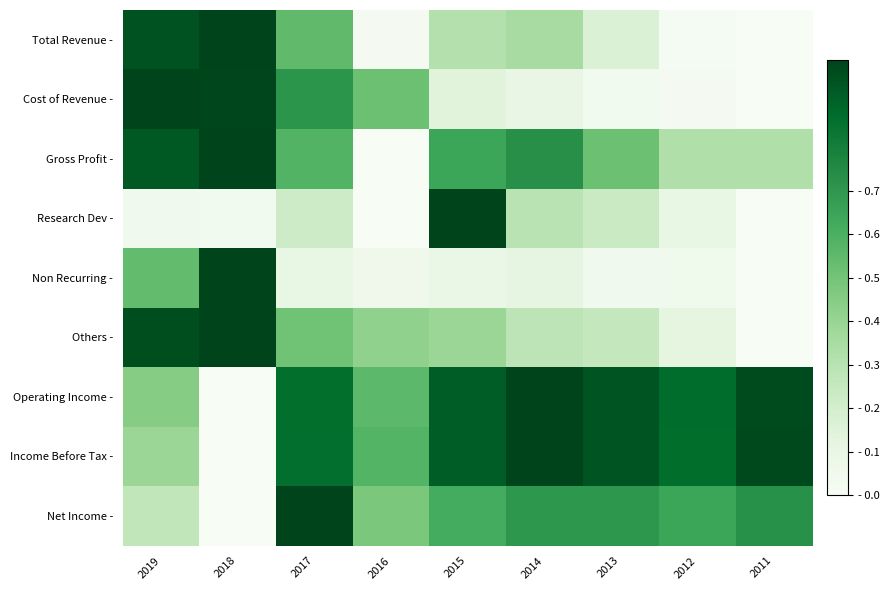

Reading left to right, transcribe all the data shown in this chart.

Total Revenue -: 2019=1.0	2018=1.0	2017=0.5	2016=0.0	2015=0.3	2014=0.4	2013=0.2	2012=0.0	2011=0.0
Cost of Revenue -: 2019=1.0	2018=1.0	2017=0.7	2016=0.5	2015=0.1	2014=0.1	2013=0.0	2012=0.0	2011=0.0
Gross Profit -: 2019=0.9	2018=1.0	2017=0.6	2016=0.0	2015=0.6	2014=0.7	2013=0.5	2012=0.3	2011=0.3
Research Dev -: 2019=0.0	2018=0.0	2017=0.2	2016=0.0	2015=1.0	2014=0.3	2013=0.2	2012=0.1	2011=0.0
Non Recurring -: 2019=0.5	2018=1.0	2017=0.1	2016=0.1	2015=0.1	2014=0.1	2013=0.0	2012=0.1	2011=0.0
Others -: 2019=1.0	2018=1.0	2017=0.5	2016=0.4	2015=0.4	2014=0.3	2013=0.3	2012=0.1	2011=0.0
Operating Income -: 2019=0.4	2018=0.0	2017=0.9	2016=0.6	2015=0.9	2014=1.0	2013=0.9	2012=0.9	2011=1.0
Income Before Tax -: 2019=0.4	2018=0.0	2017=0.9	2016=0.6	2015=0.9	2014=1.0	2013=0.9	2012=0.9	2011=1.0
Net Income -: 2019=0.3	2018=0.0	2017=1.0	2016=0.5	2015=0.6	2014=0.7	2013=0.7	2012=0.6	2011=0.7